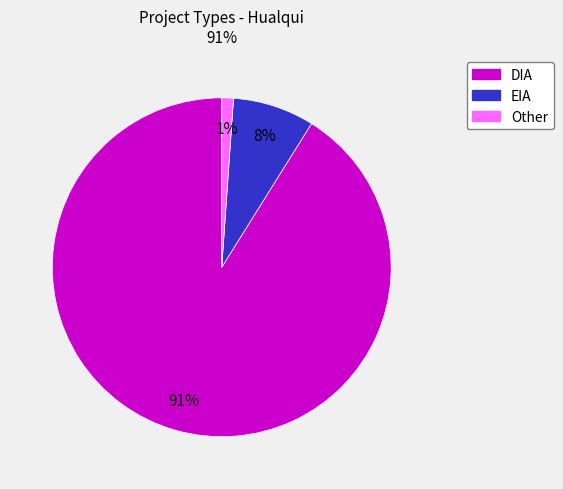

True or false: Other accounts for 12% of the total.

False